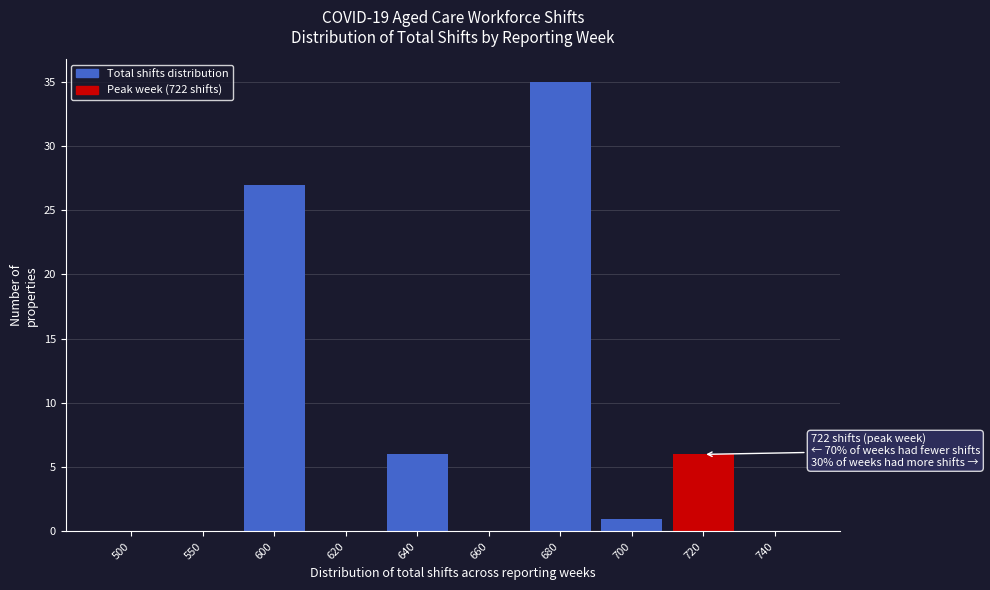

Reading left to right, what are all the values shown in this chart?

500=0	550=0	600=27	620=0	640=6	660=0	680=35	700=1	720=6	740=0